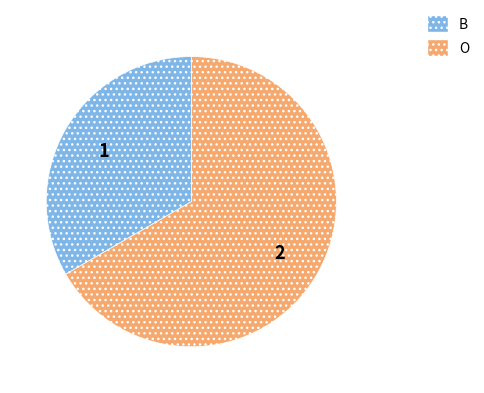

Do O and B together represent more than half of the pie?

Yes